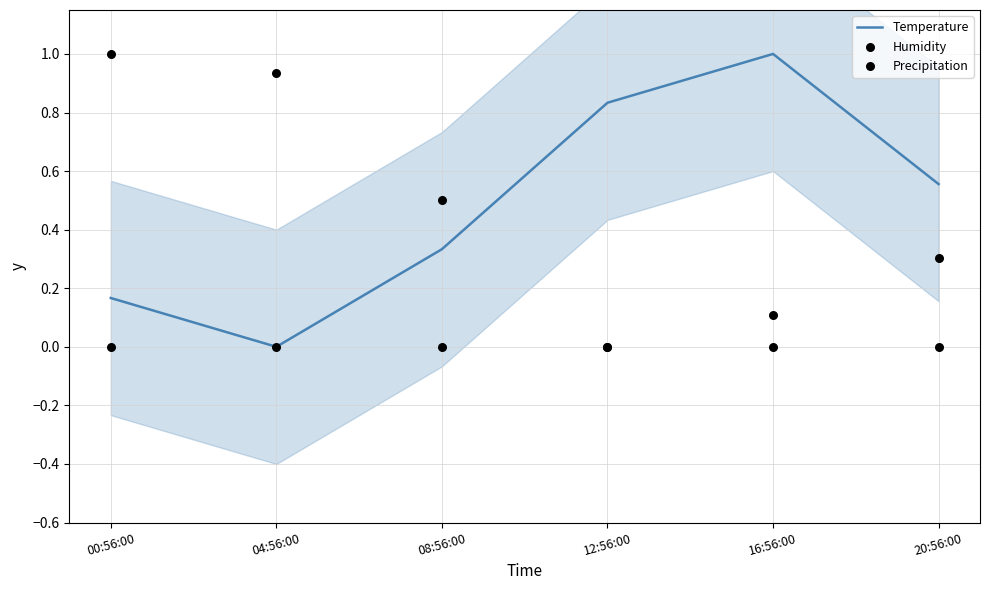

Which series contains the highest Y value?

Temperature